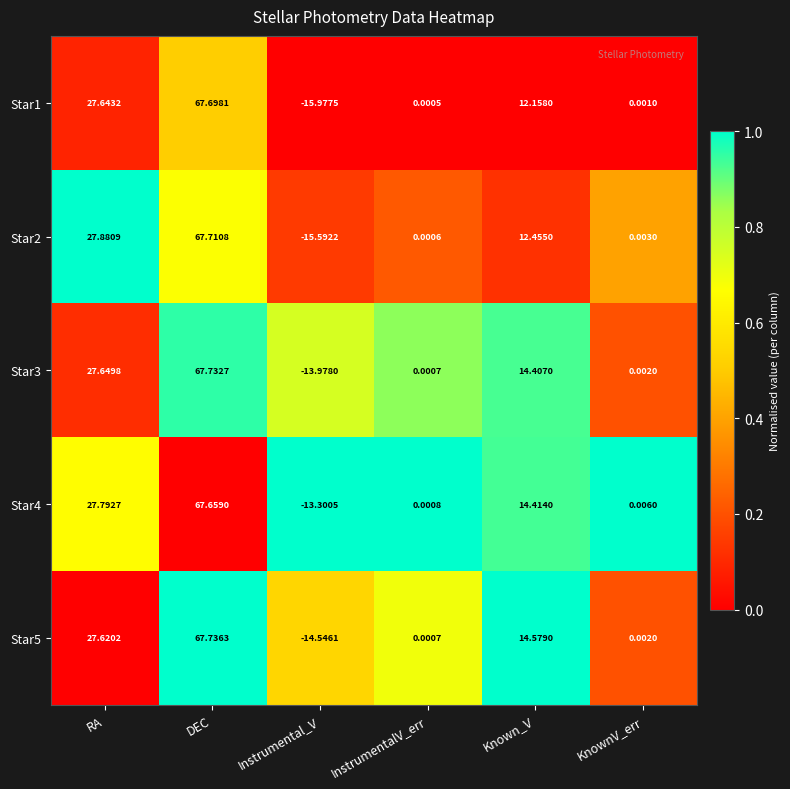

At which category is the sum across all series the highest?

DEC